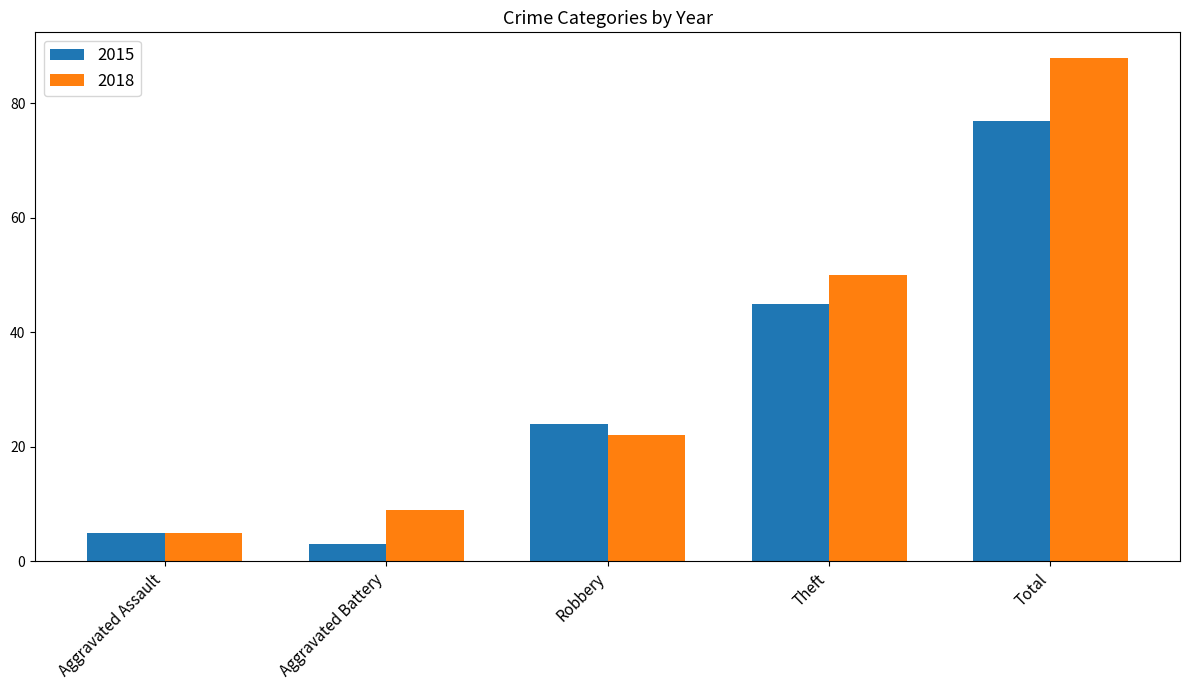

What is the sum of all 2018 values?

174